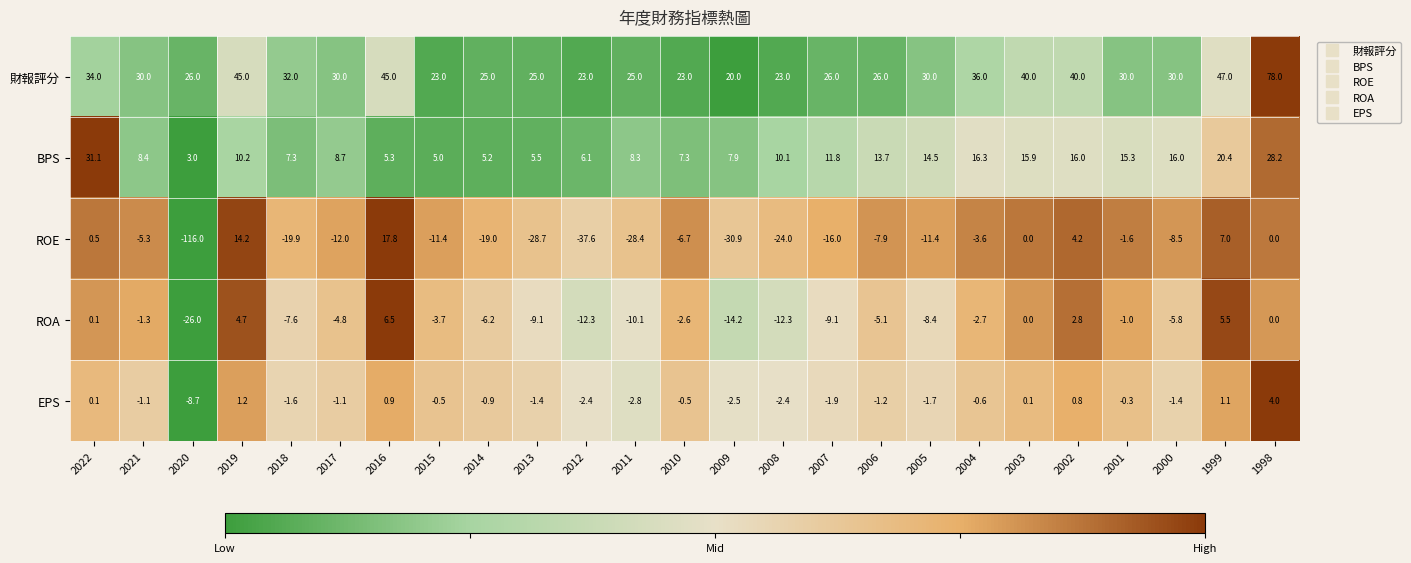

The value of EPS at 2003 is 0.1. True or false?

True